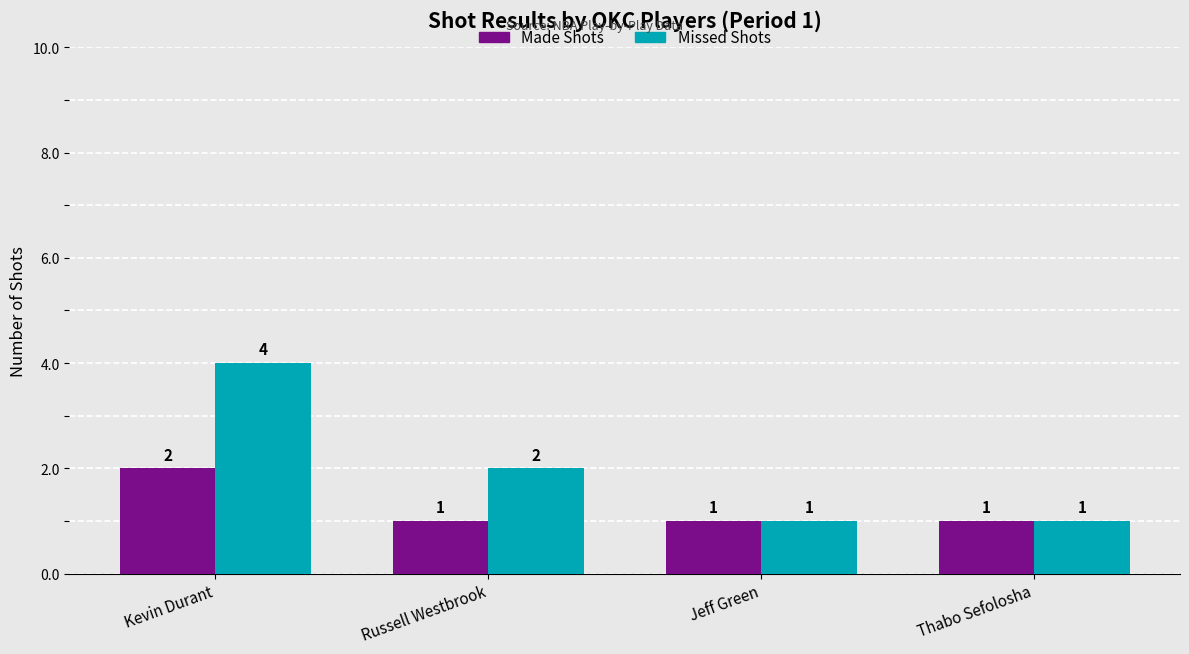

Count the Missed Shots values in the range 1 to 4.

4